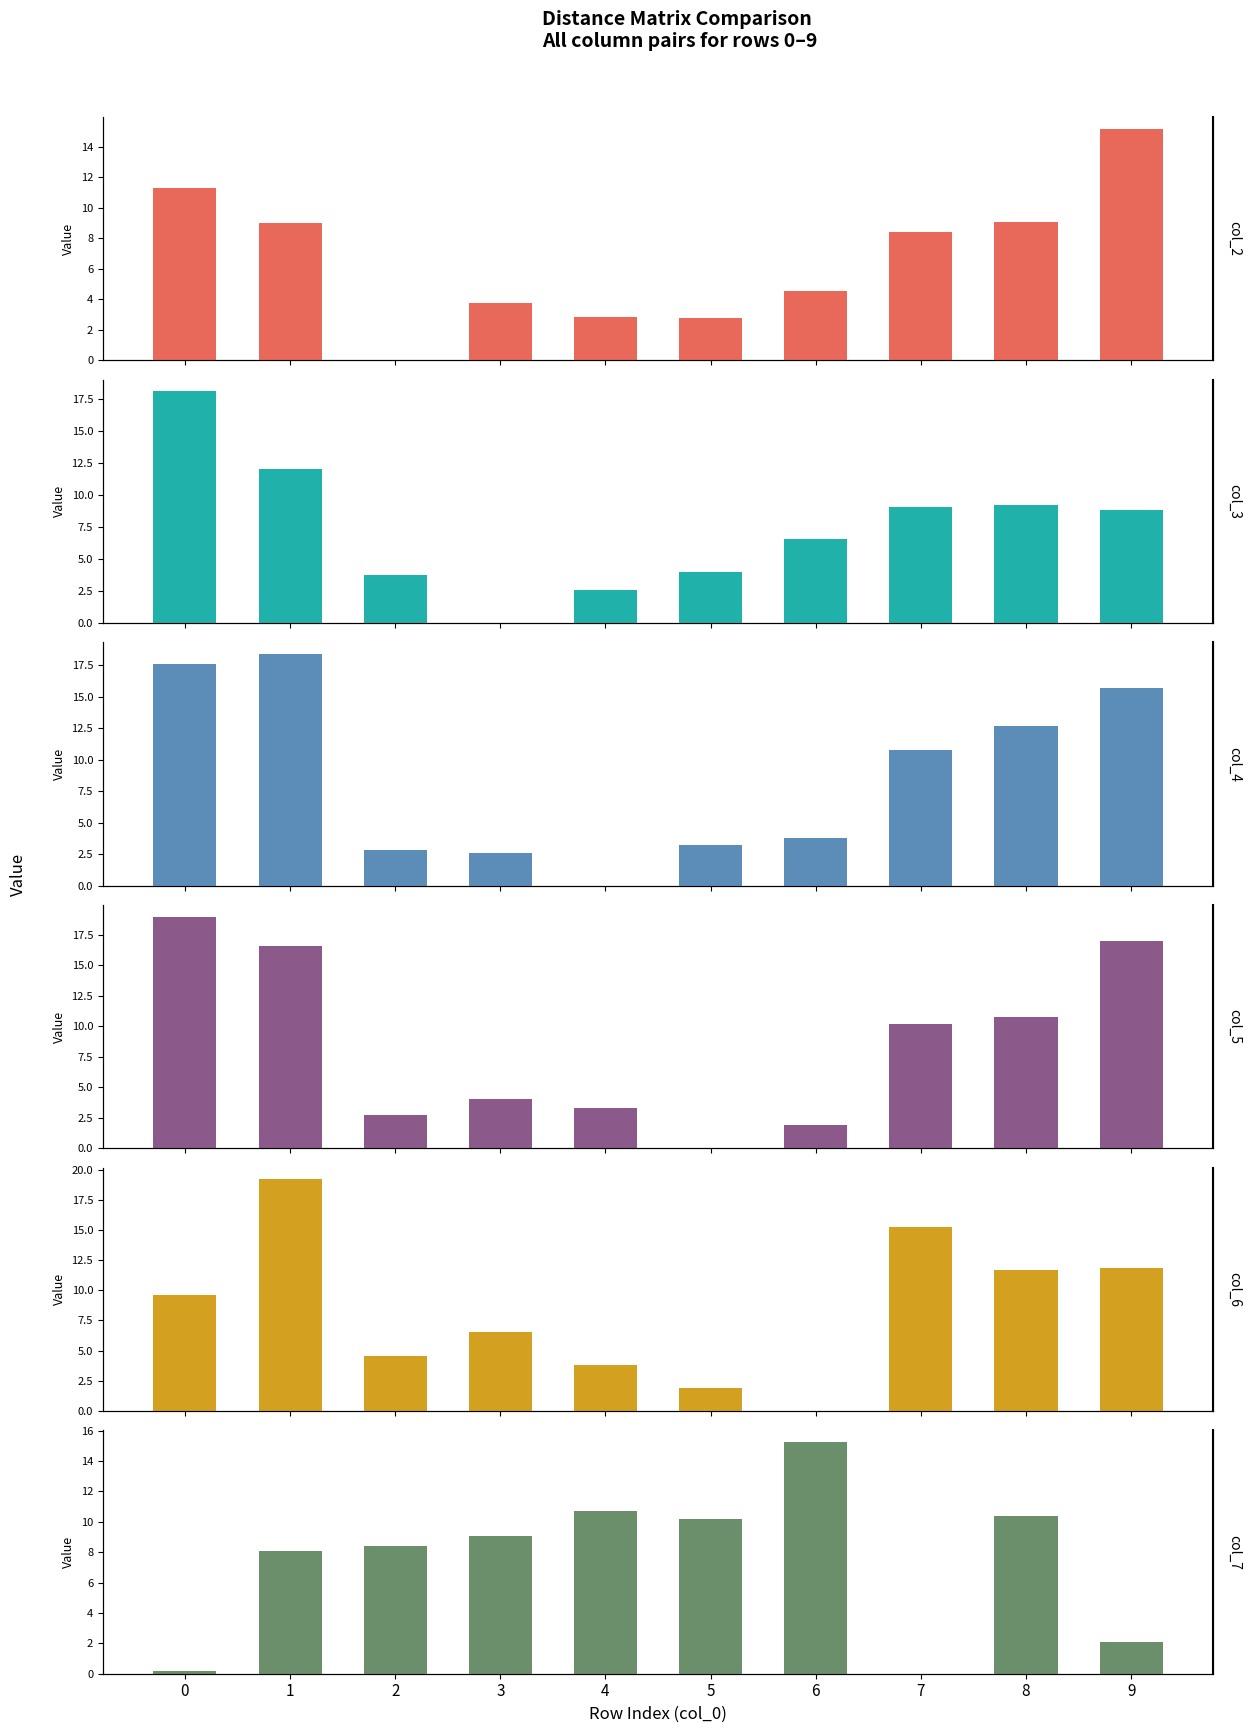

Which category has the lowest value in the col_4 series?

4